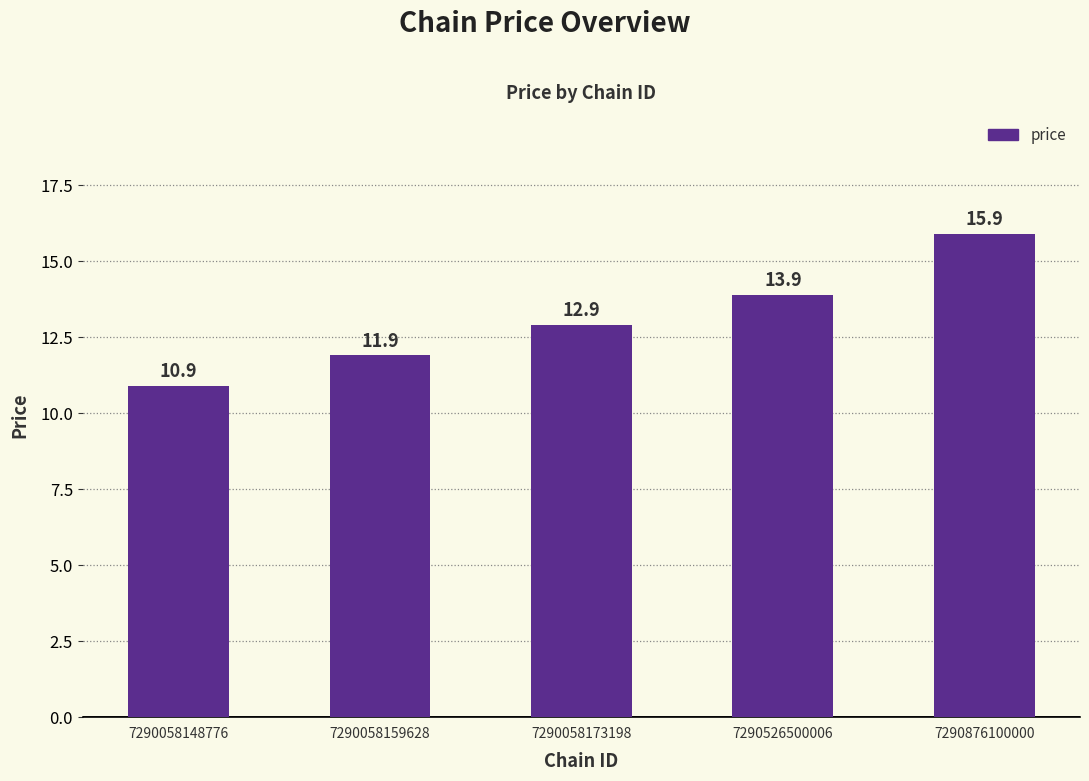

What is the value of the 3rd bar from the left?

12.9